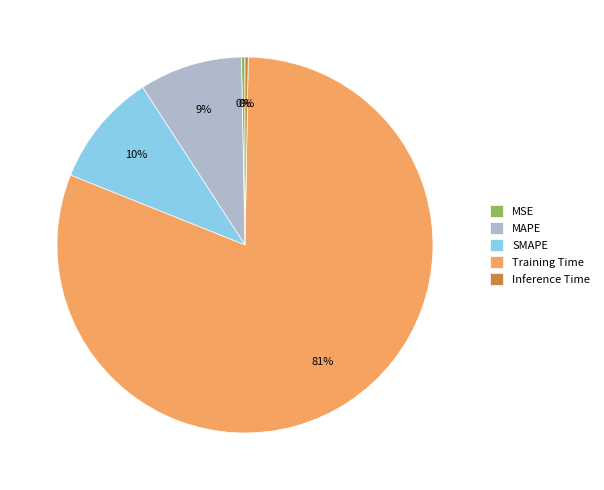

To the nearest percent, what is the average slice percentage?

20%